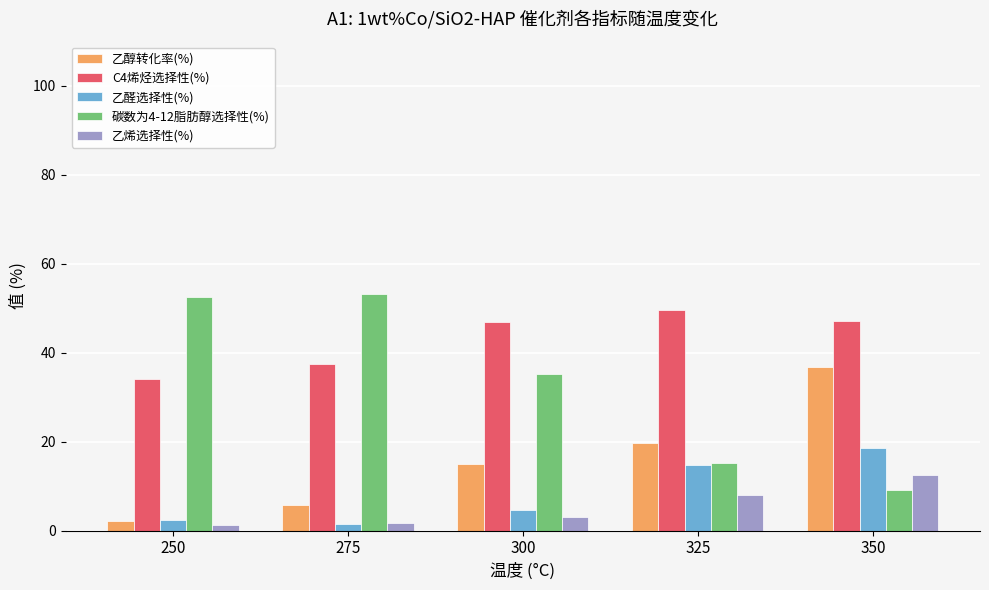

What is the difference between the second highest and second lowest values in the C4烯烃选择性(%) series?

9.8